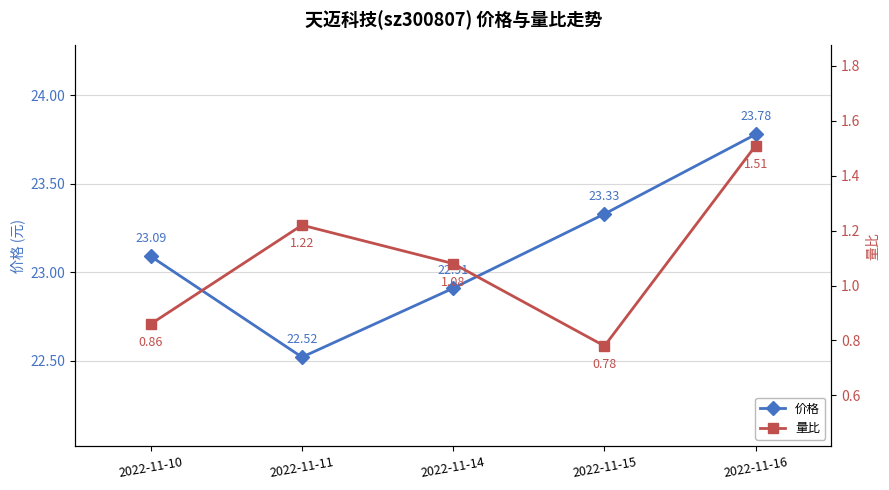

How many values in the 量比 series exceed 1?

3